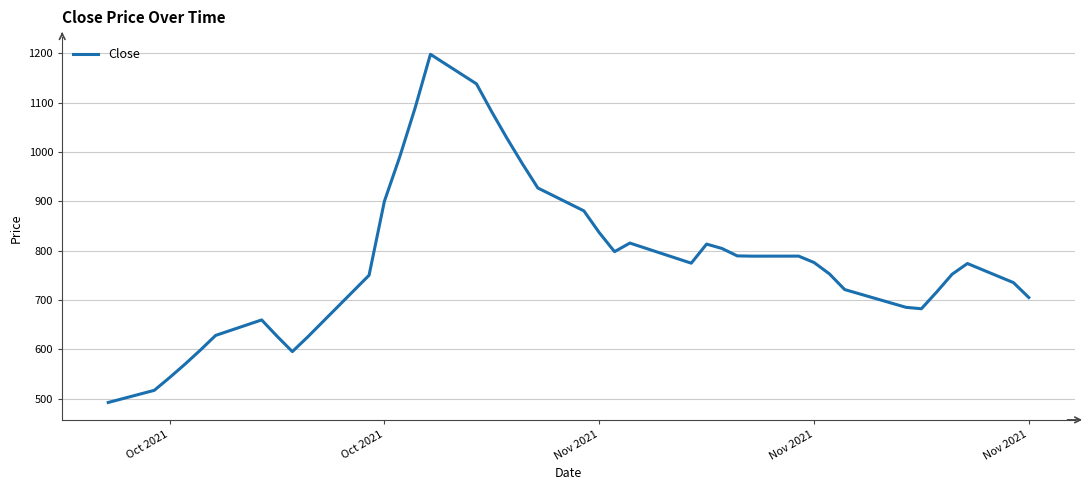

What is the maximum value shown in the chart?

1198.3